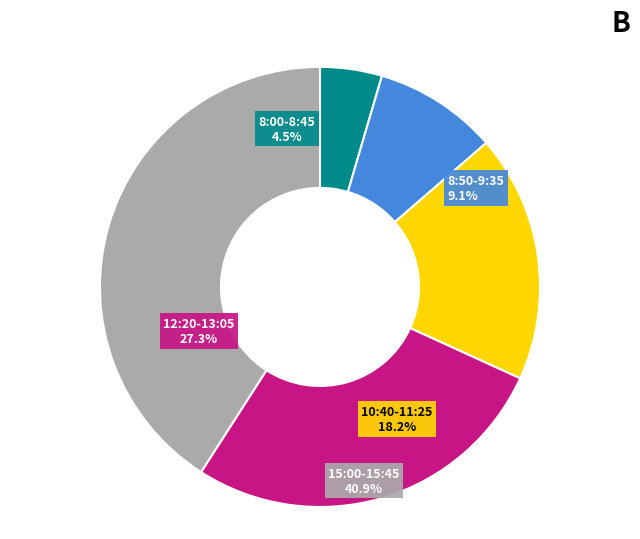

Which slice is the smallest?

8:00-8:45